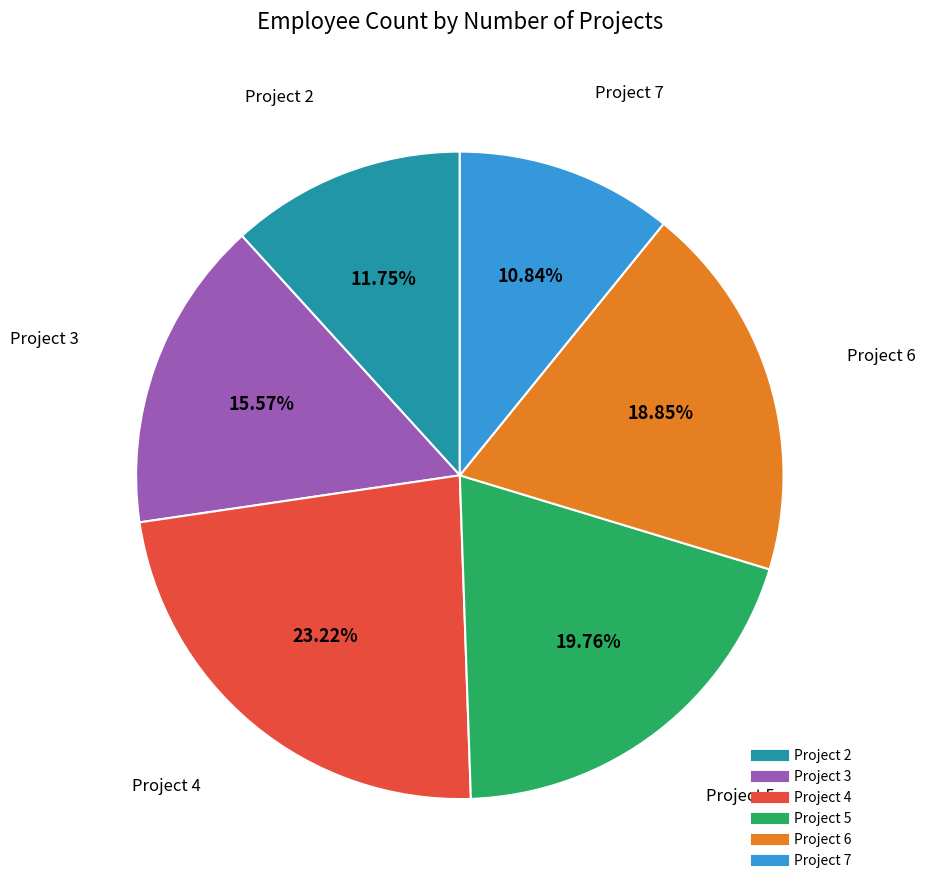

Does any single category account for the majority?

No